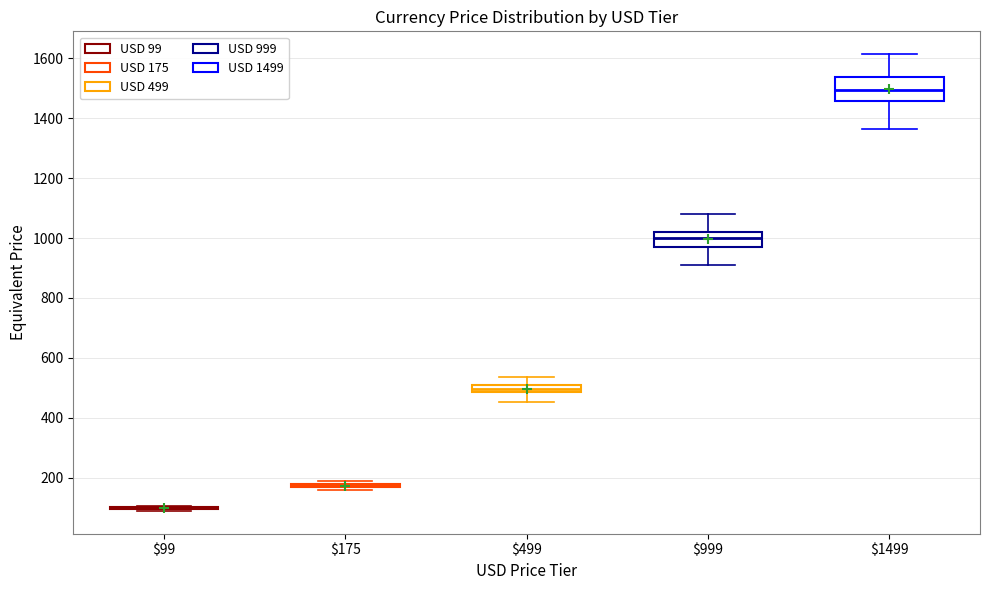

Which box is the tallest, from its lower edge to its upper edge?

$1499